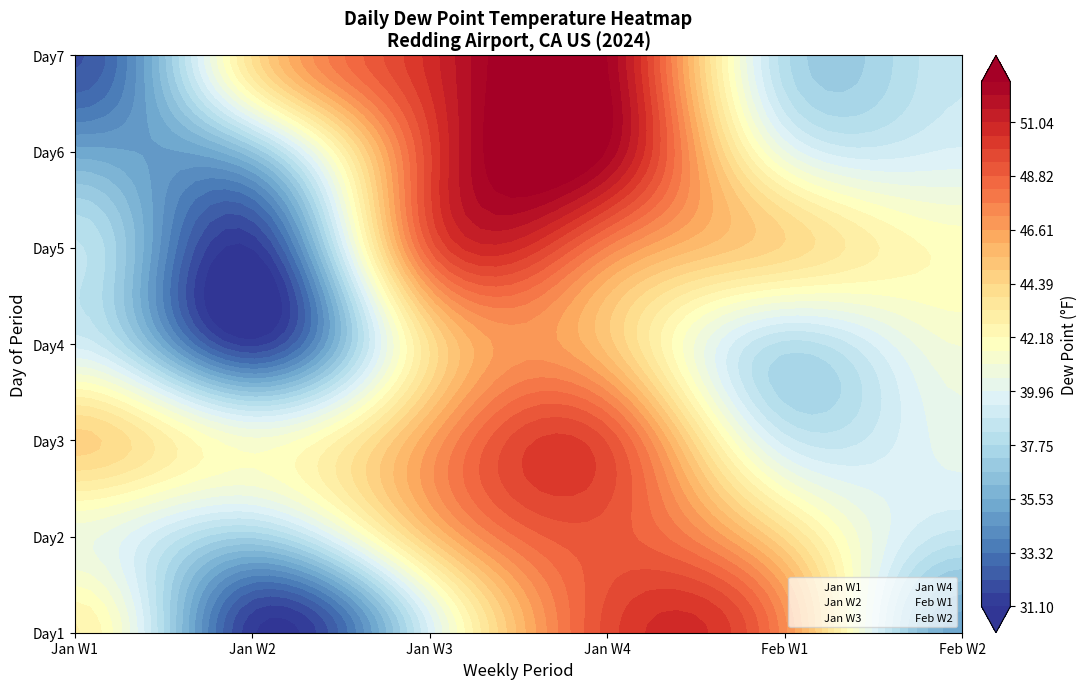

Is the value of Jan W3 at Jan W2 greater than the value of Jan W4 at 6?

No